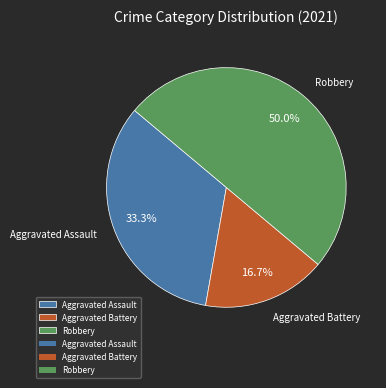

How many slices are in this pie chart?

3